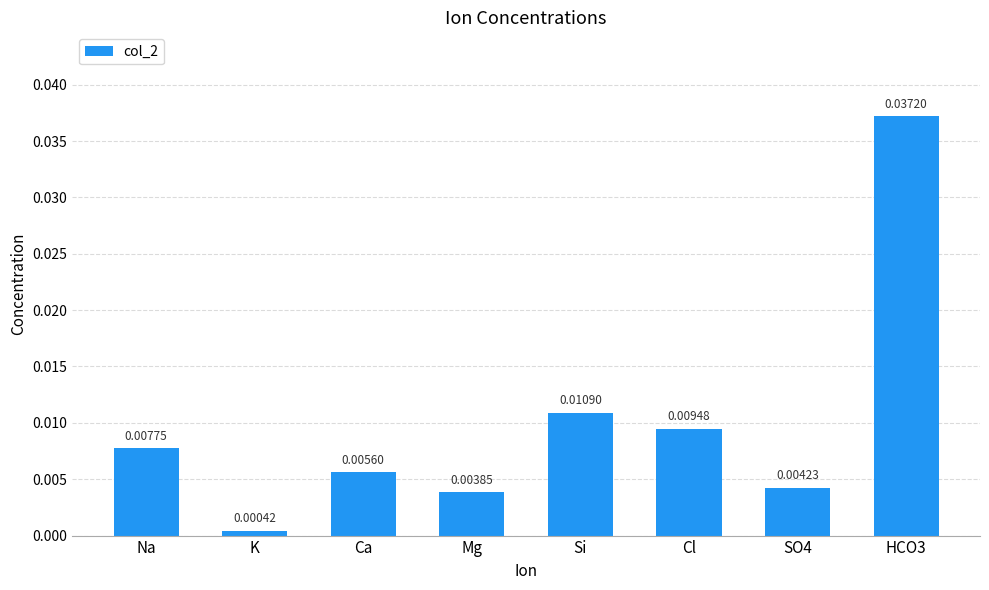

Which category has the highest value across all series?

HCO3